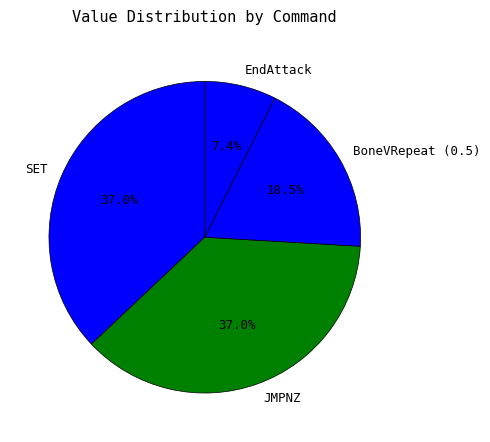

What portion of the pie excludes BoneVRepeat (0.5)?

81.5%